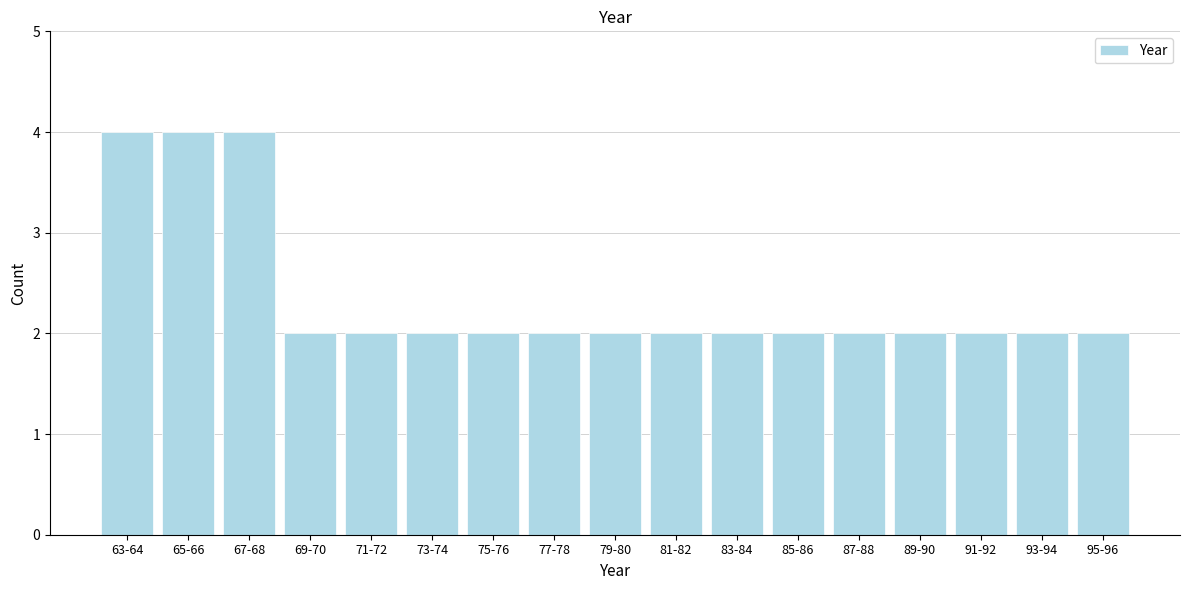

Reading left to right, what are all the values shown in this chart?

4	4	4	2	2	2	2	2	2	2	2	2	2	2	2	2	2